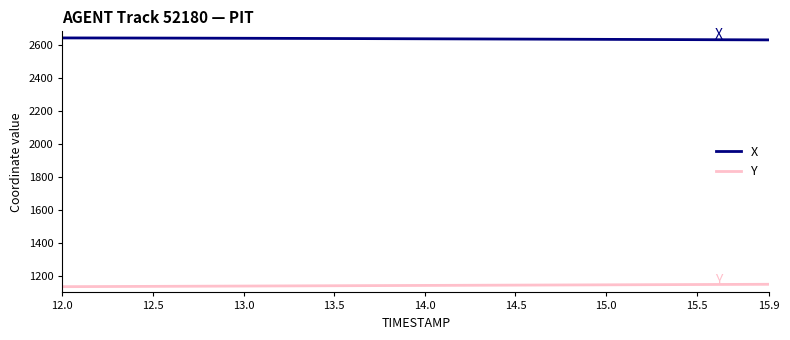

What is the difference between the maximum and minimum values in the Y series?

14.4